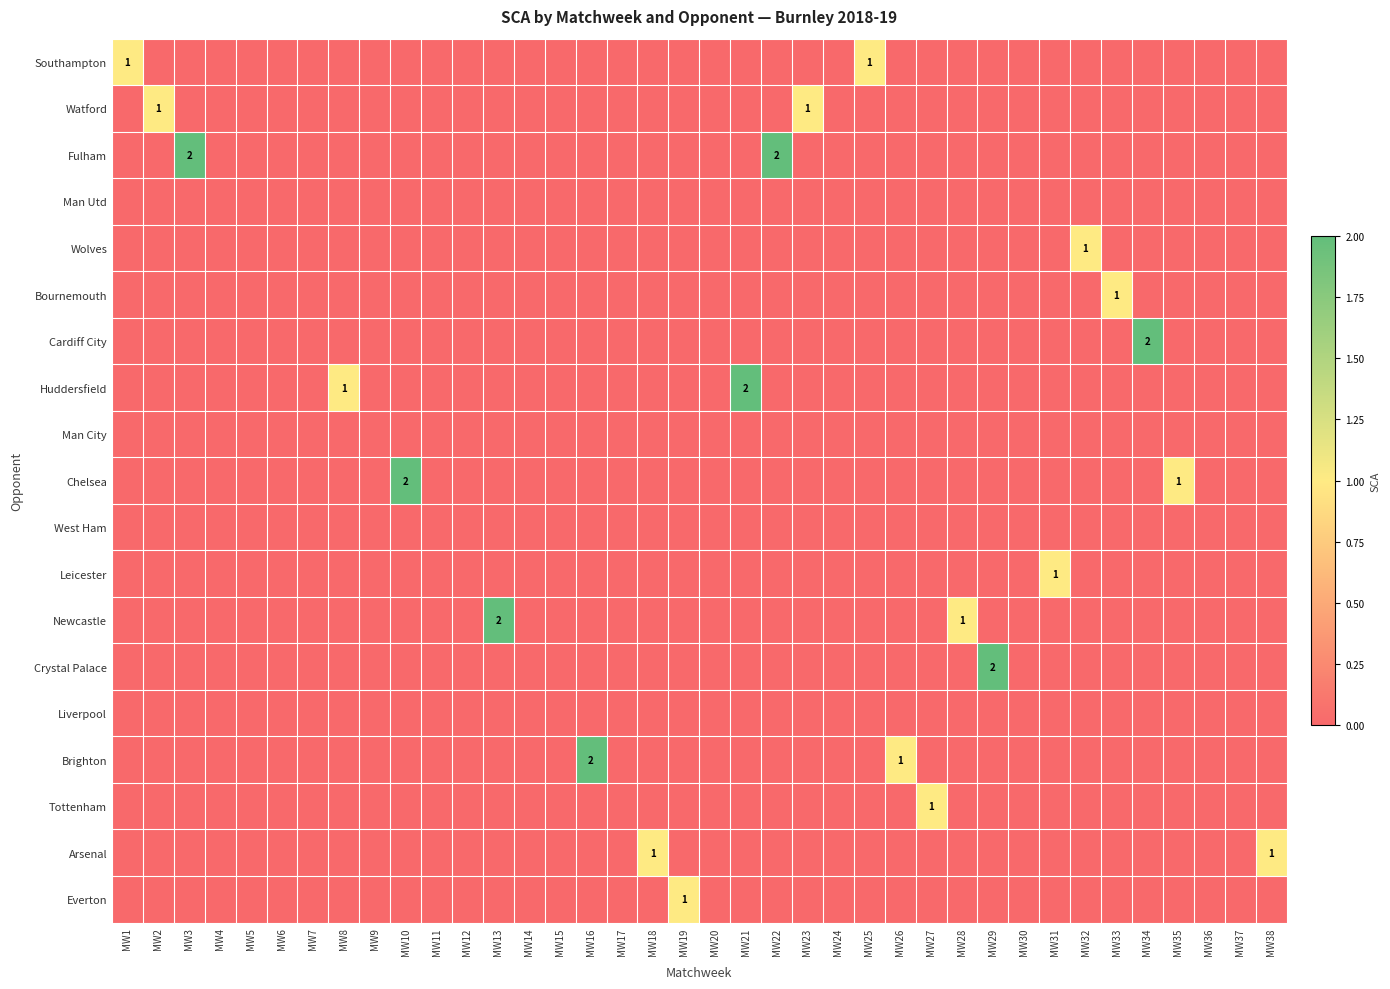

The Wolves series shows 0 at MW25. True or false?

True